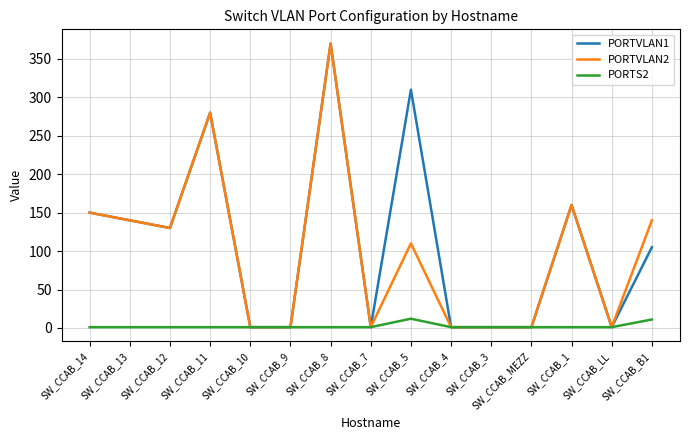

Is it true that PORTVLAN2 equals 264 at SW_CCAB_14?

False